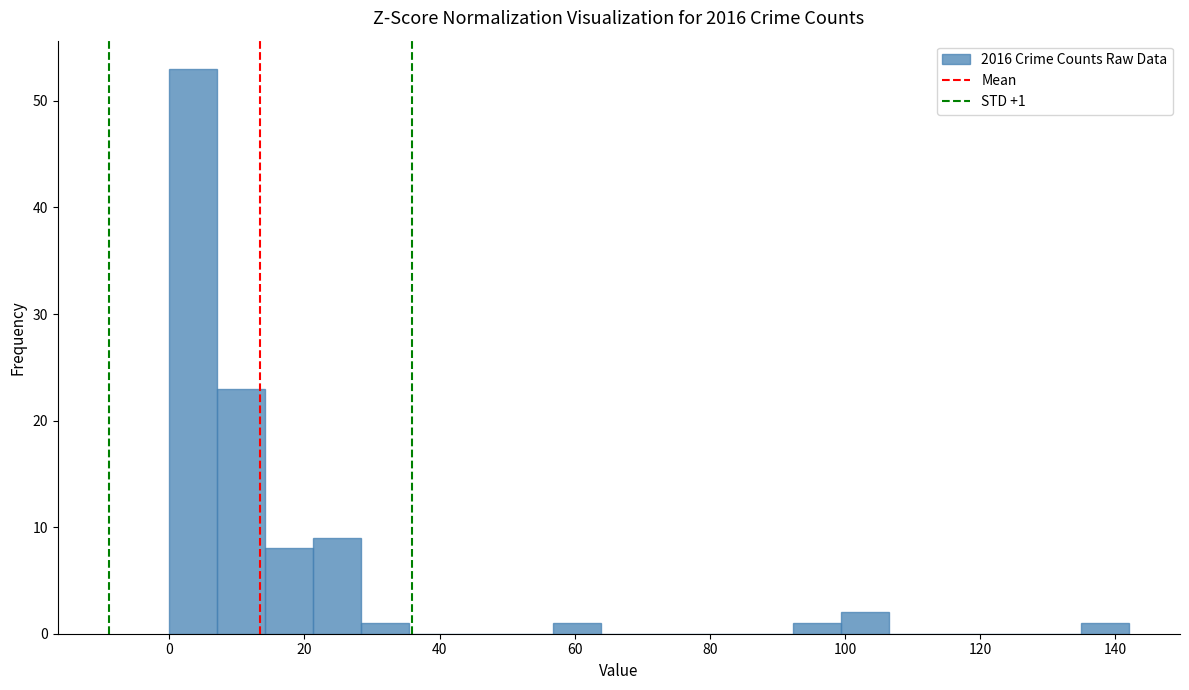

Around what value on the x-axis is the tallest bar? Give the approximate position of its centre, as read against the axis.

4